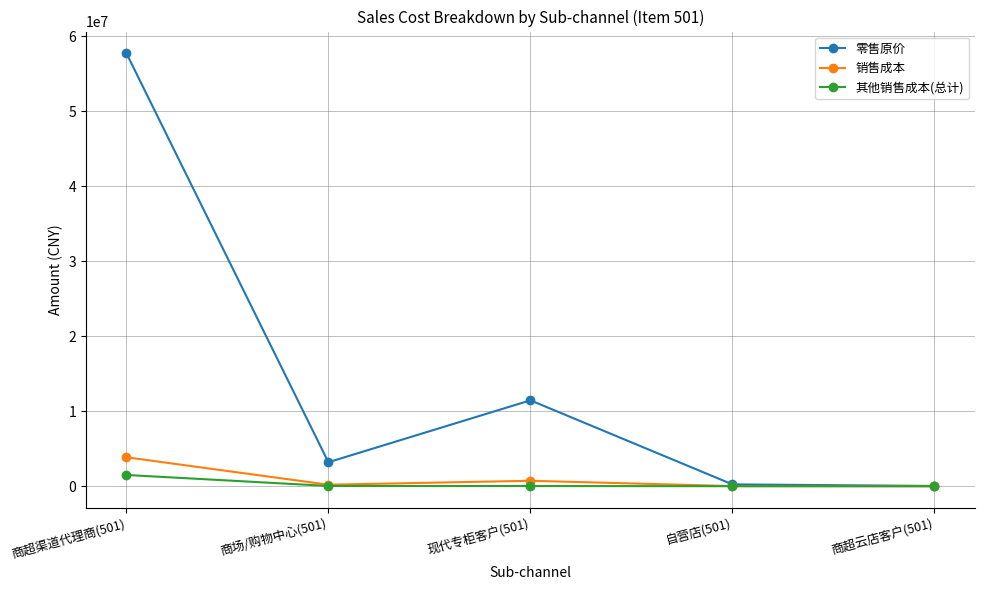

Which category has the highest value in the 其他销售成本(总计) series?

商超渠道代理商(501)